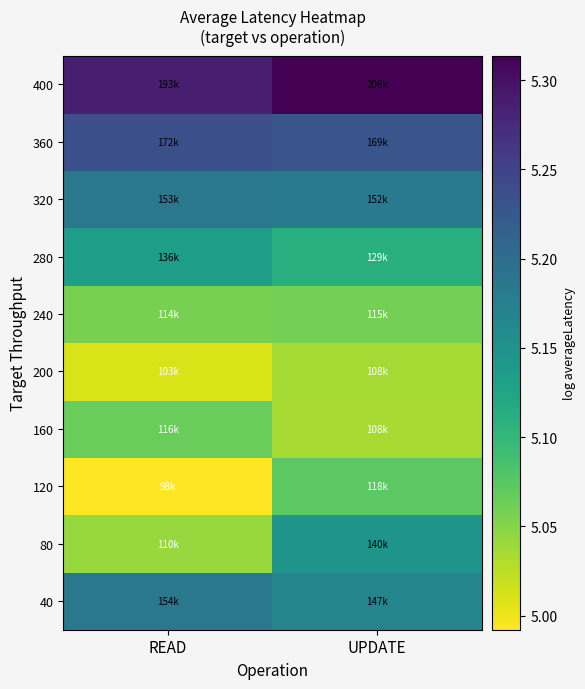

Reading left to right, what are all the values shown in this chart?

40: READ=5.2	UPDATE=5.2
80: READ=5.0	UPDATE=5.1
120: READ=5.0	UPDATE=5.1
160: READ=5.1	UPDATE=5.0
200: READ=5.0	UPDATE=5.0
240: READ=5.1	UPDATE=5.1
280: READ=5.1	UPDATE=5.1
320: READ=5.2	UPDATE=5.2
360: READ=5.2	UPDATE=5.2
400: READ=5.3	UPDATE=5.3